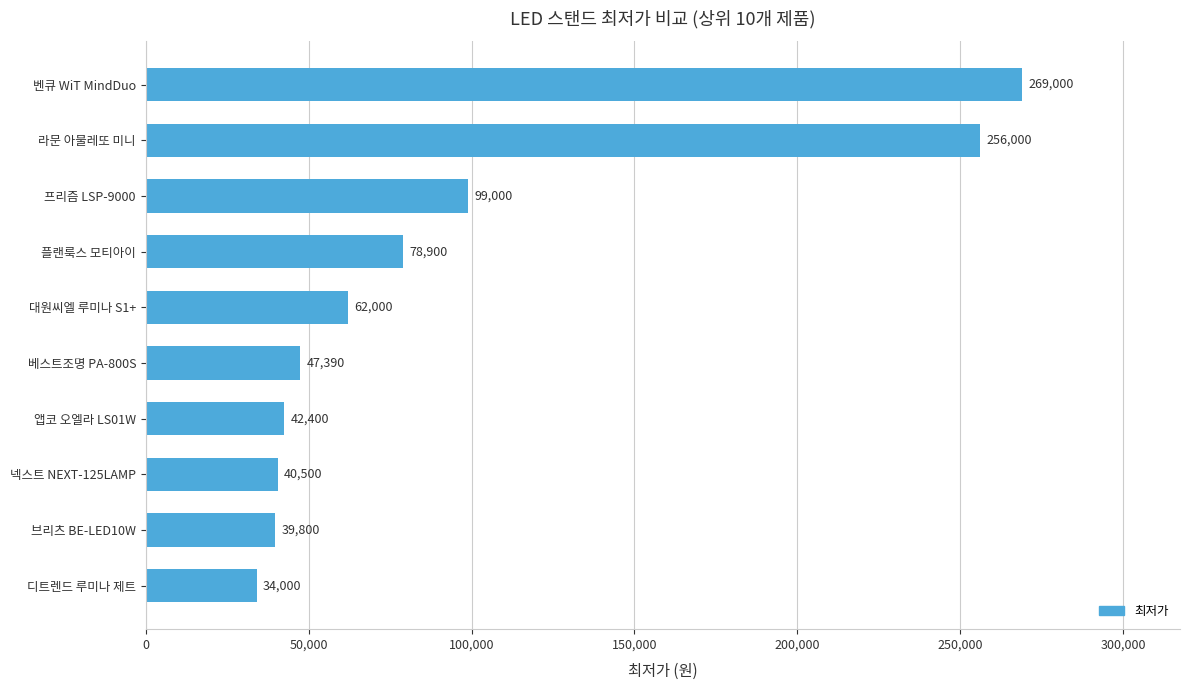

Rank the categories by value from highest to lowest.

벤큐 WiT MindDuo, 라문 아물레또 미니, 프리즘 LSP-9000, 플랜룩스 모티아이, 대원씨엘 루미나 S1+, 베스트조명 PA-800S, 앱코 오엘라 LS01W, 넥스트 NEXT-125LAMP, 브리츠 BE-LED10W, 디트렌드 루미나 제트